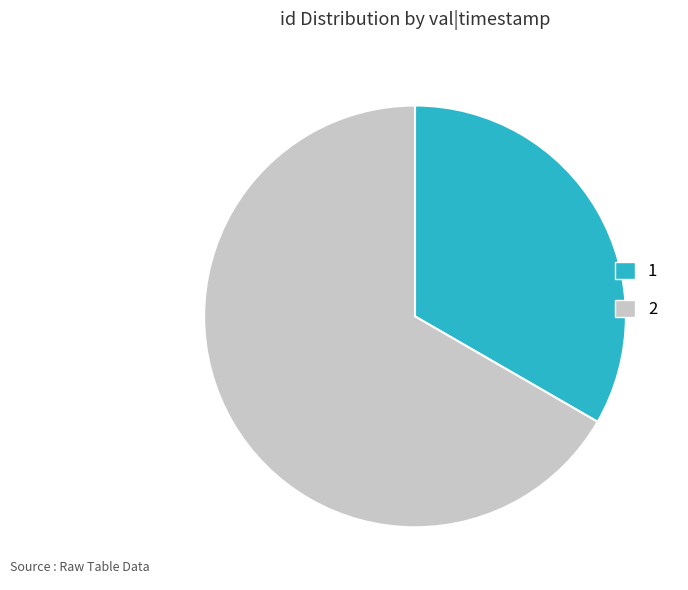

Combined, do 2 and 1 account for over 50%?

Yes